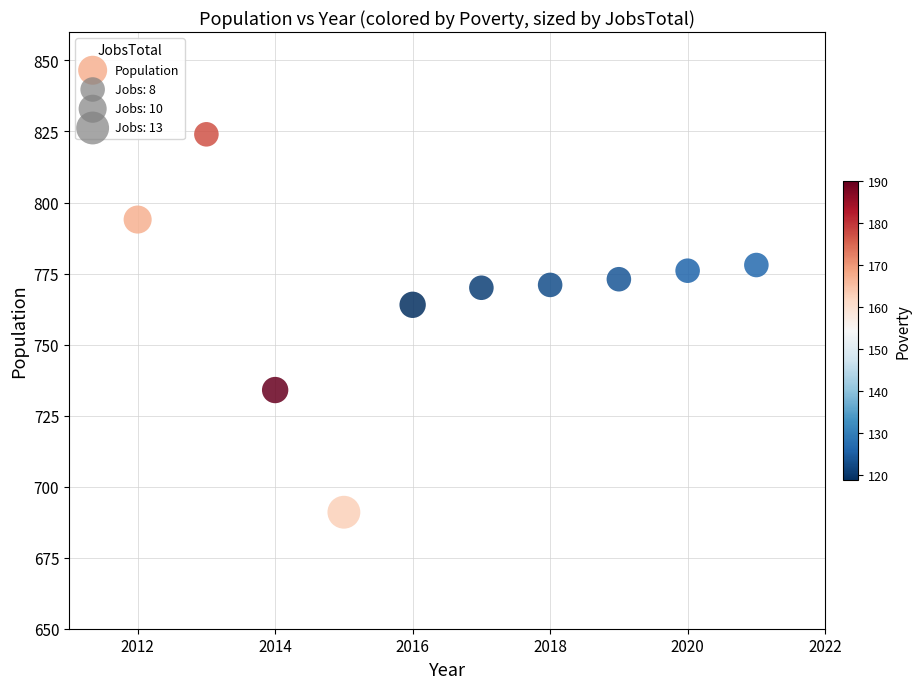

What is the range of Y values (max minus min)?

133